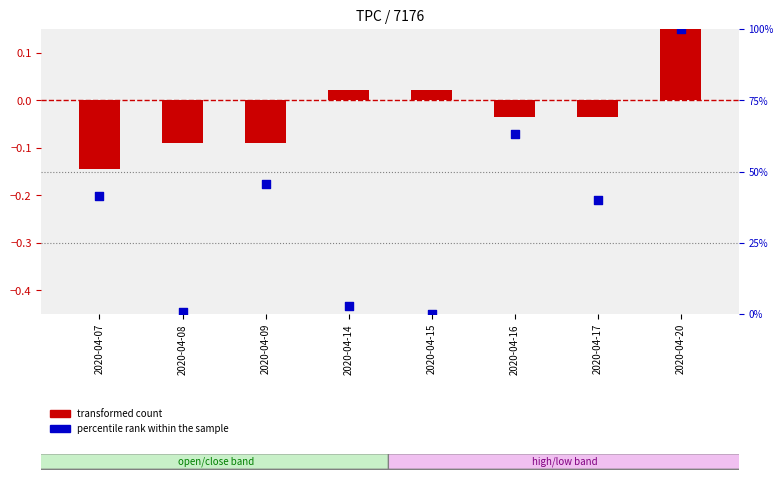

Which series contains the highest Y value?

percentile rank within the sample